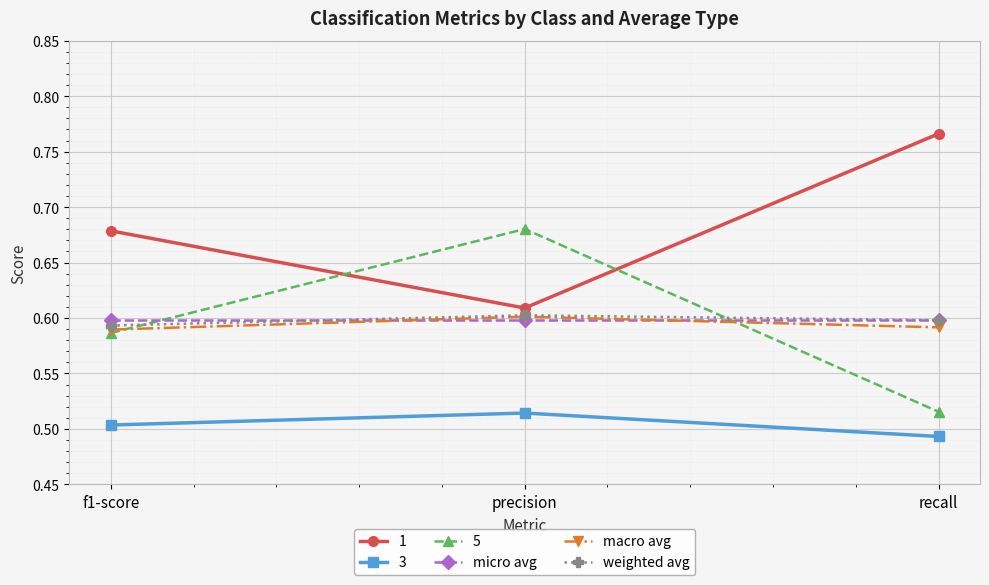

Does the chart display data point markers on the line(s)?

Yes